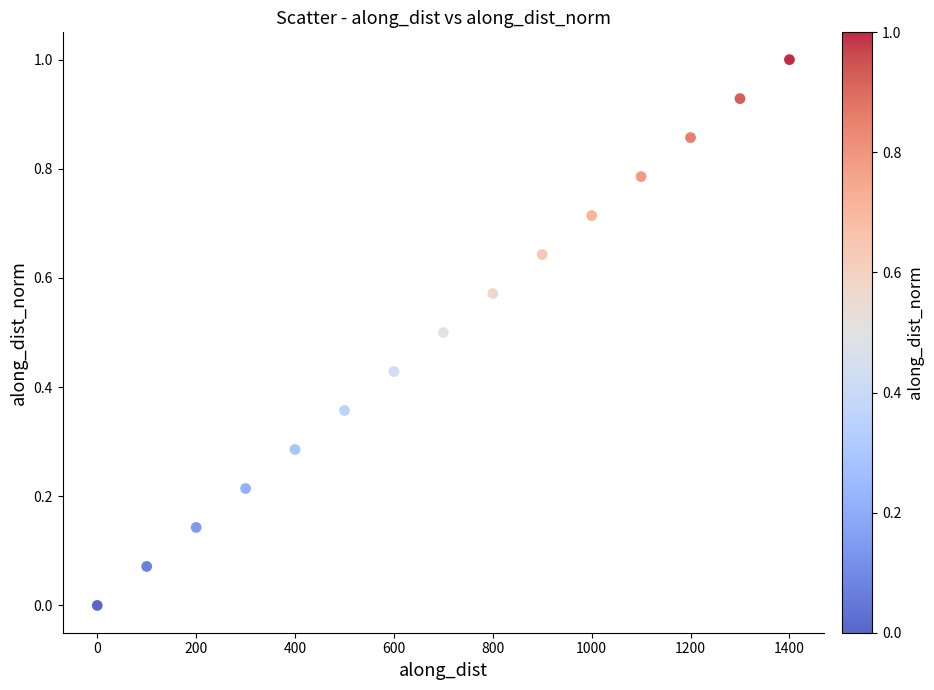

What is the range of Y values (max minus min)?

1.0